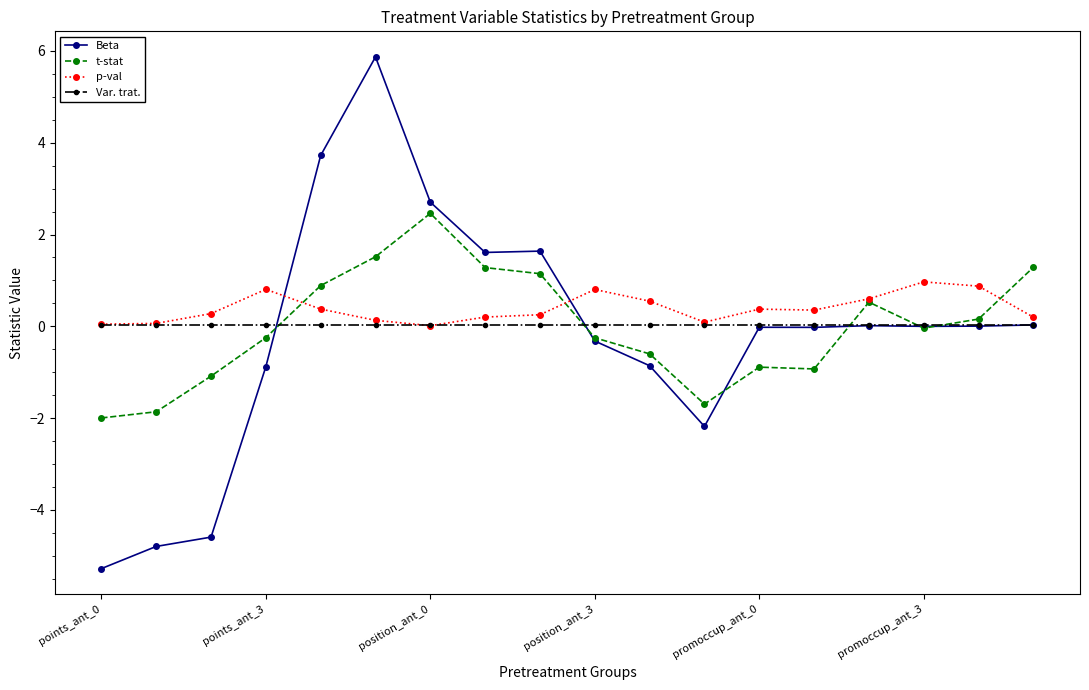

What is the difference between the maximum and minimum values in the Beta series?

11.1